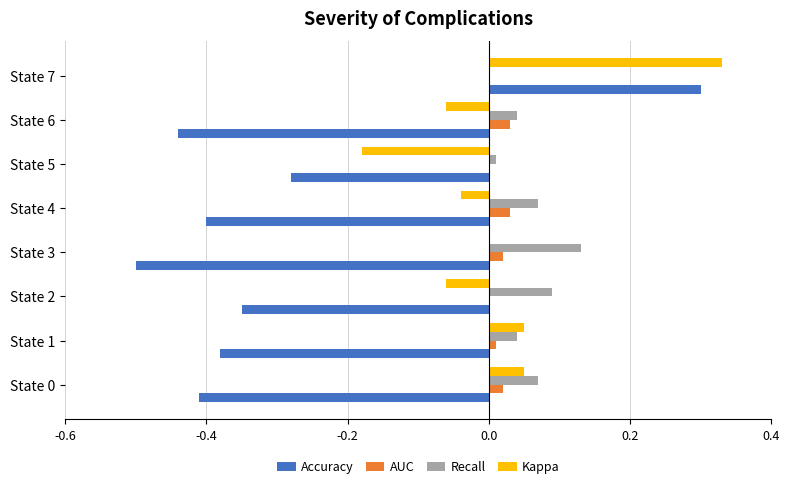

The value of Kappa at State 5 is -0.3. True or false?

False